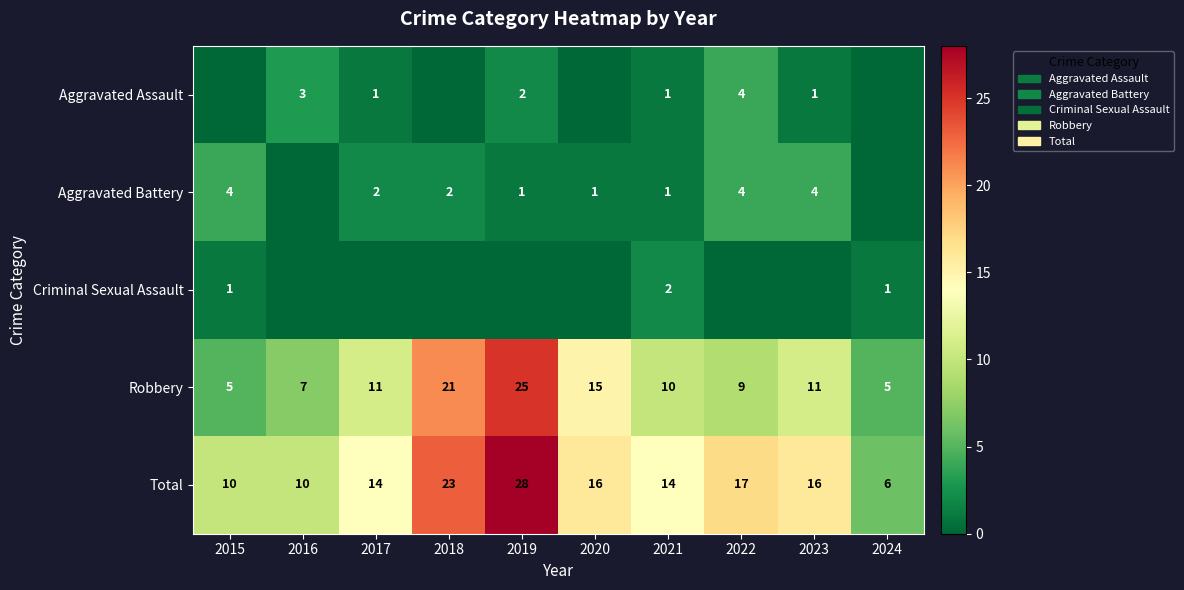

What is the difference between the maximum and minimum values in the Robbery series?

20